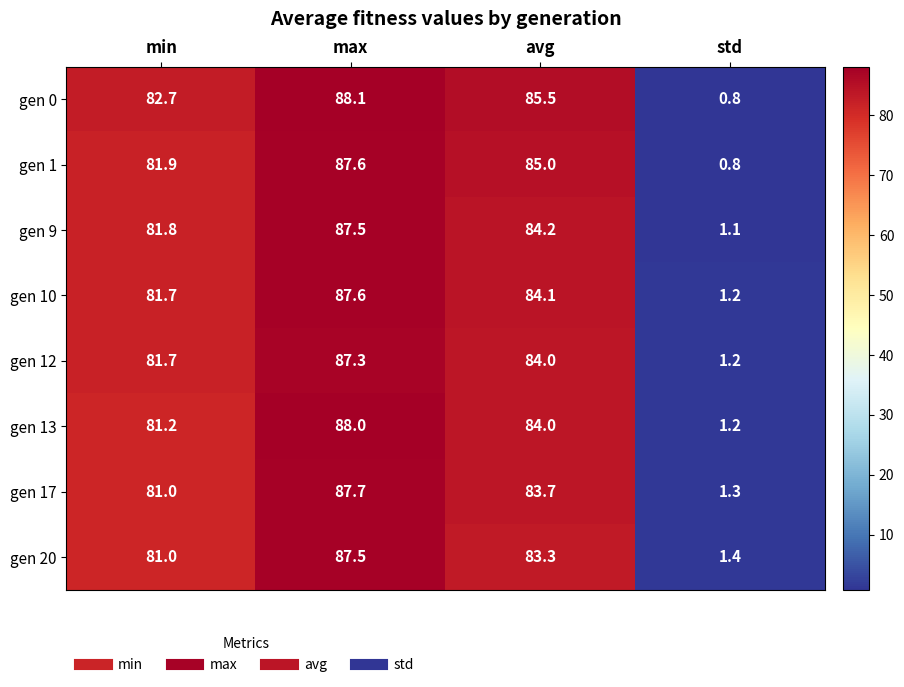

Rank the categories by gen 20 value from lowest to highest.

std, min, avg, max